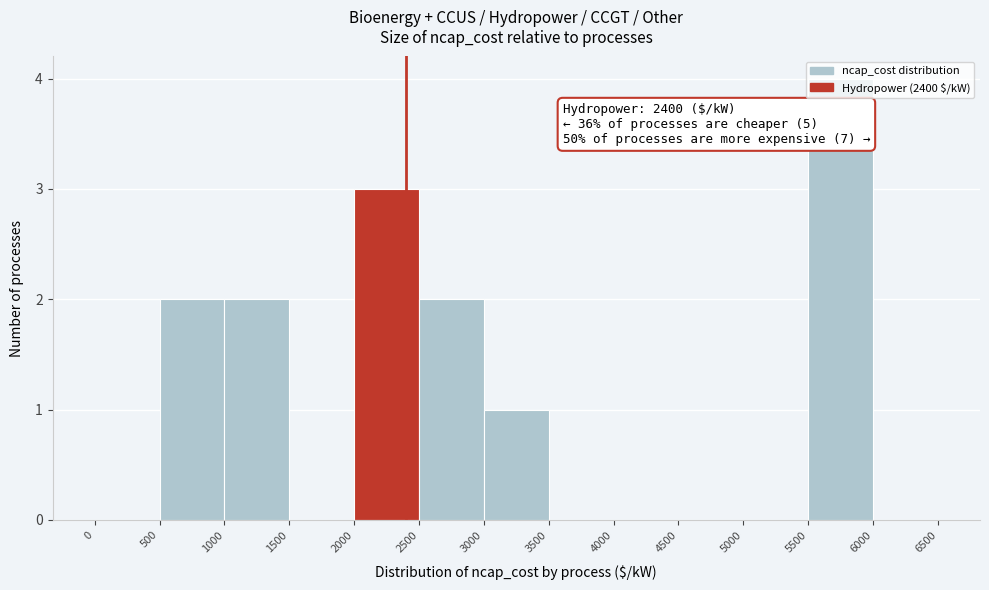

Which range on the x-axis has the tallest bar?

5500 to 6000